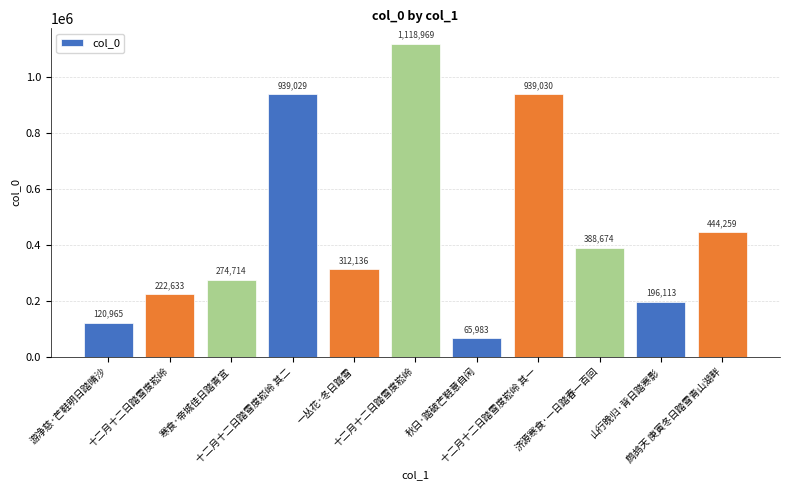

Are the bars horizontal?

No